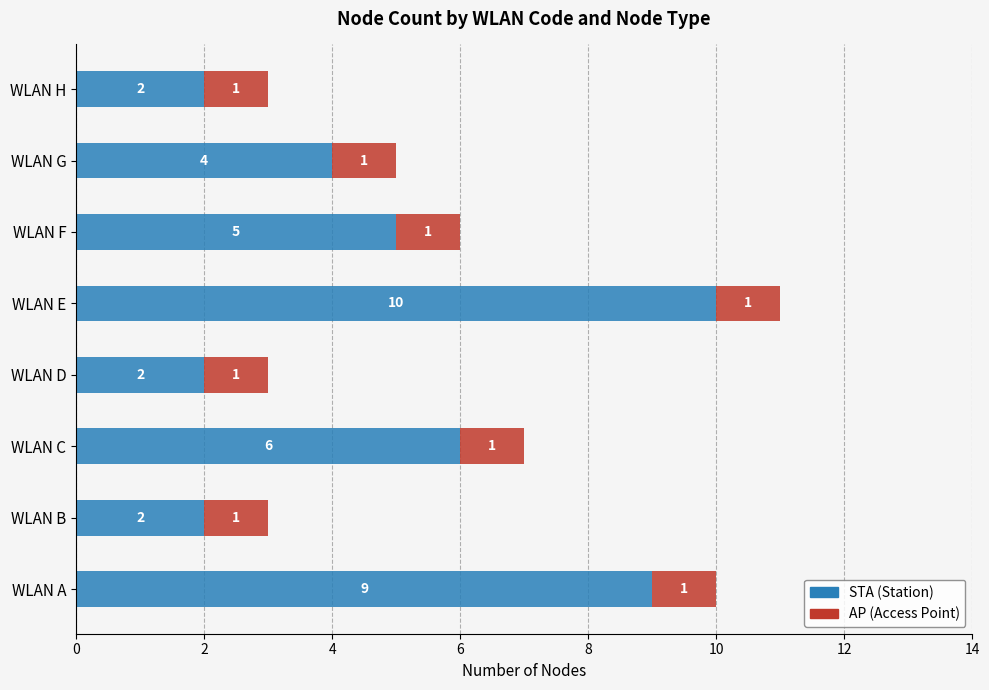

What is the total value across all series at WLAN B?

3